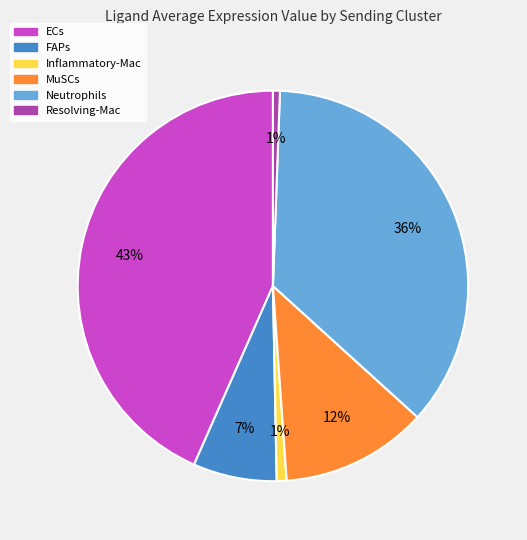

The FAPs slice represents 21% of the pie. True or false?

False